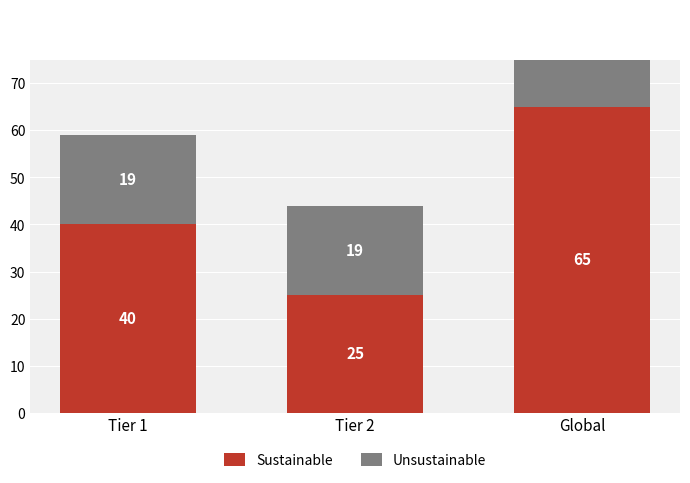

The Sustainable series shows 40 at Tier 1. True or false?

True